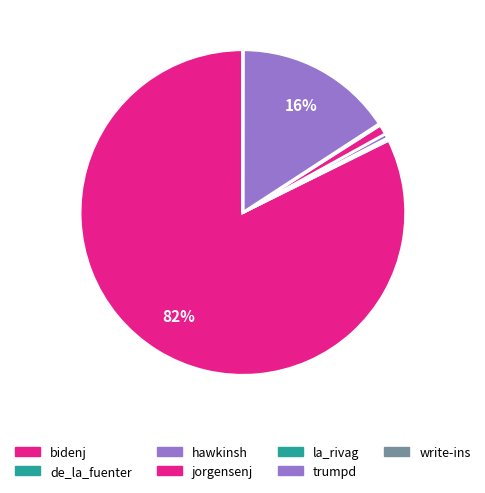

Combined, what portion of the pie is jorgensenj and de_la_fuenter?

1.2%